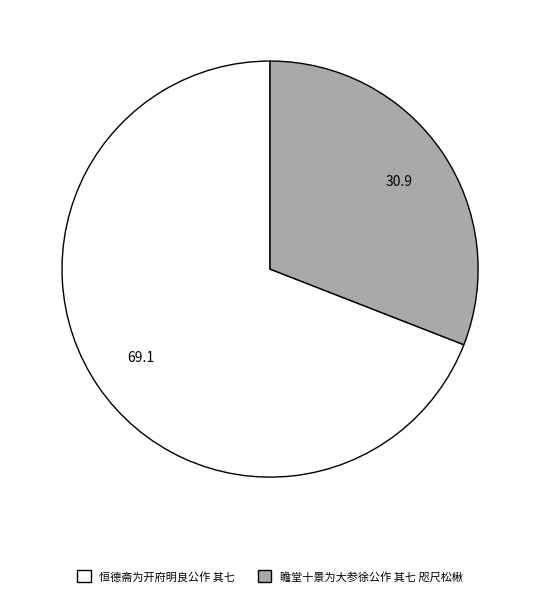

How many segments does this pie chart have?

2